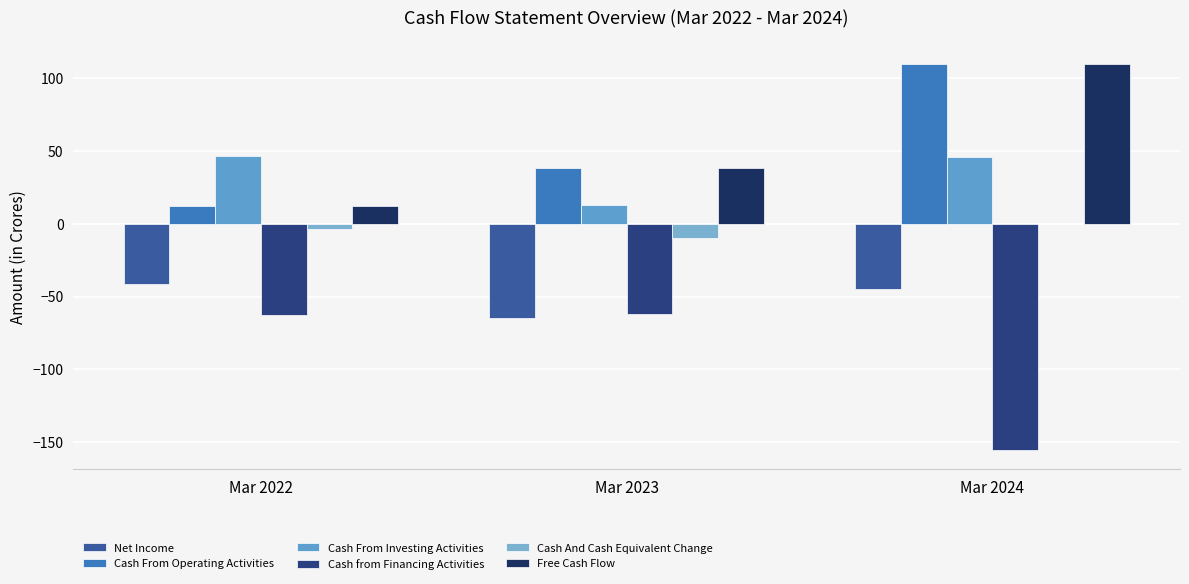

How many groups of bars are there?

3